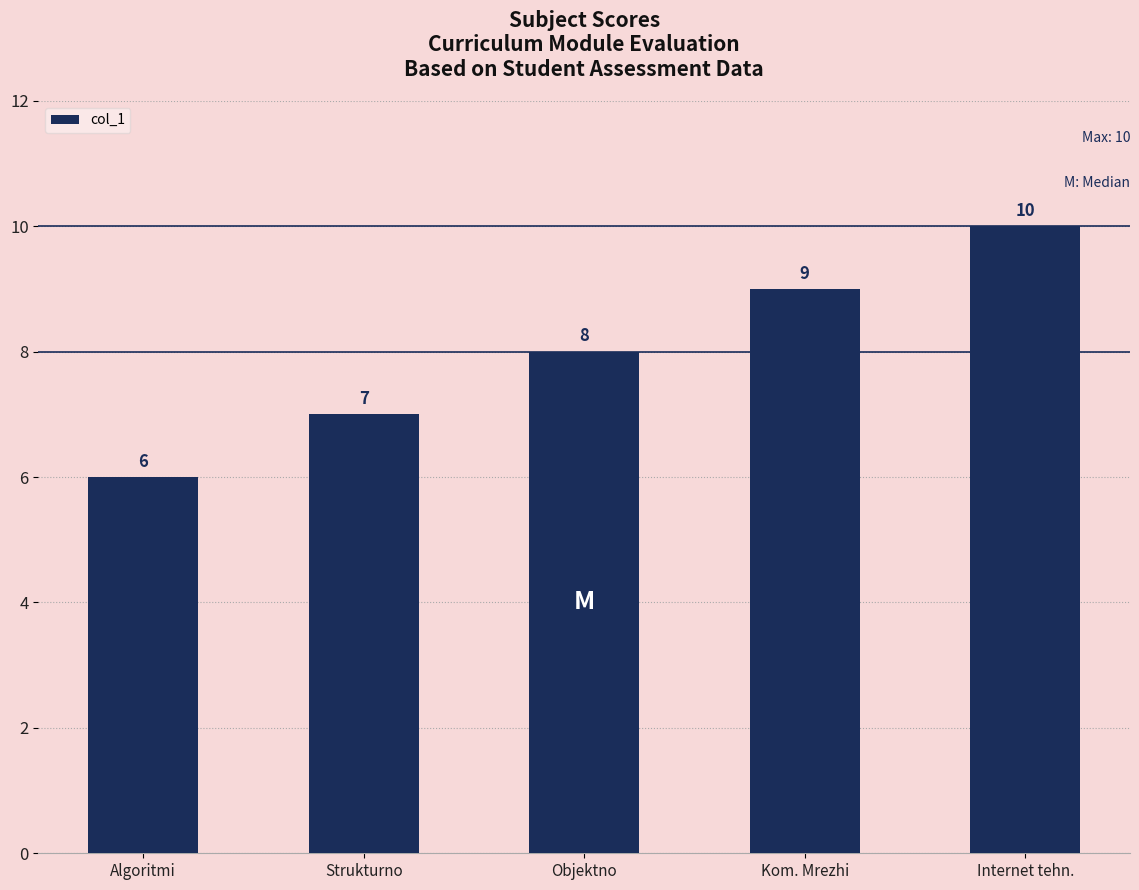

What is the change in value from Algoritmi to Internet tehn.?

+4